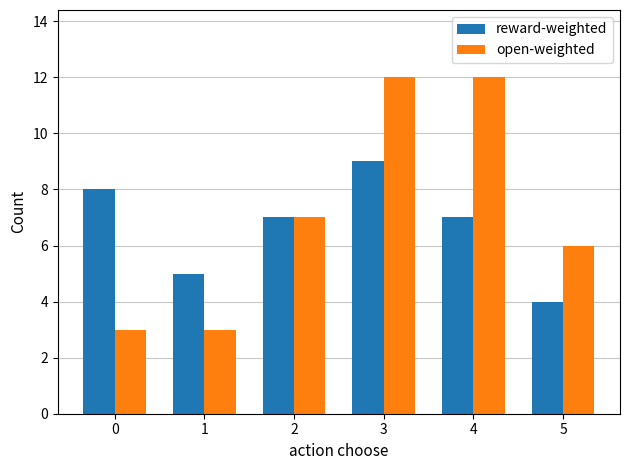

How many values in the open-weighted series are below 7?

3